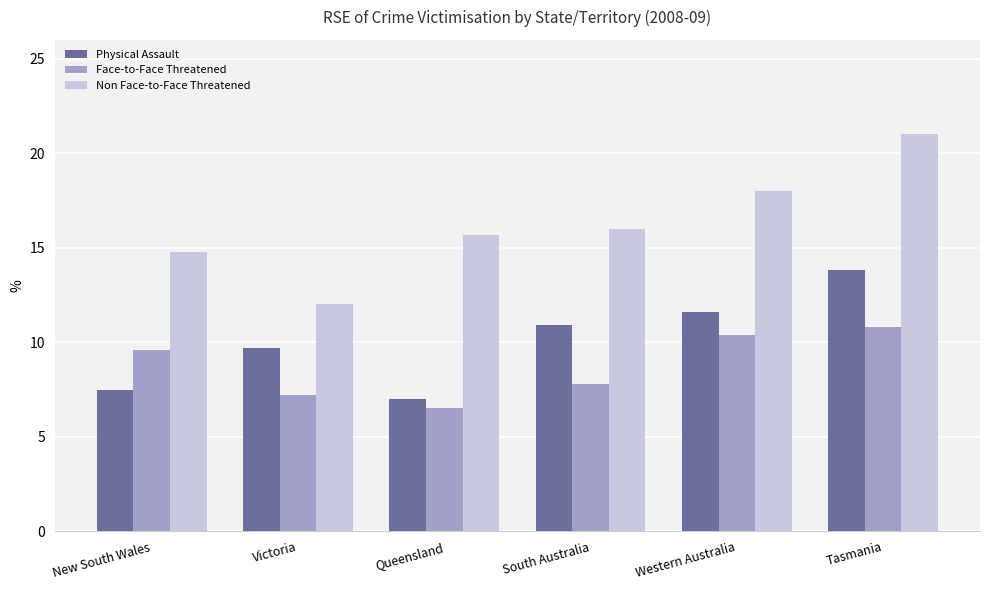

Reading left to right, extract all data points from this chart.

Physical Assault: 7.5	9.7	7.0	10.9	11.6	13.8
Face-to-Face Threatened: 9.6	7.2	6.5	7.8	10.4	10.8
Non Face-to-Face Threatened: 14.8	12.0	15.7	16.0	18.0	21.0